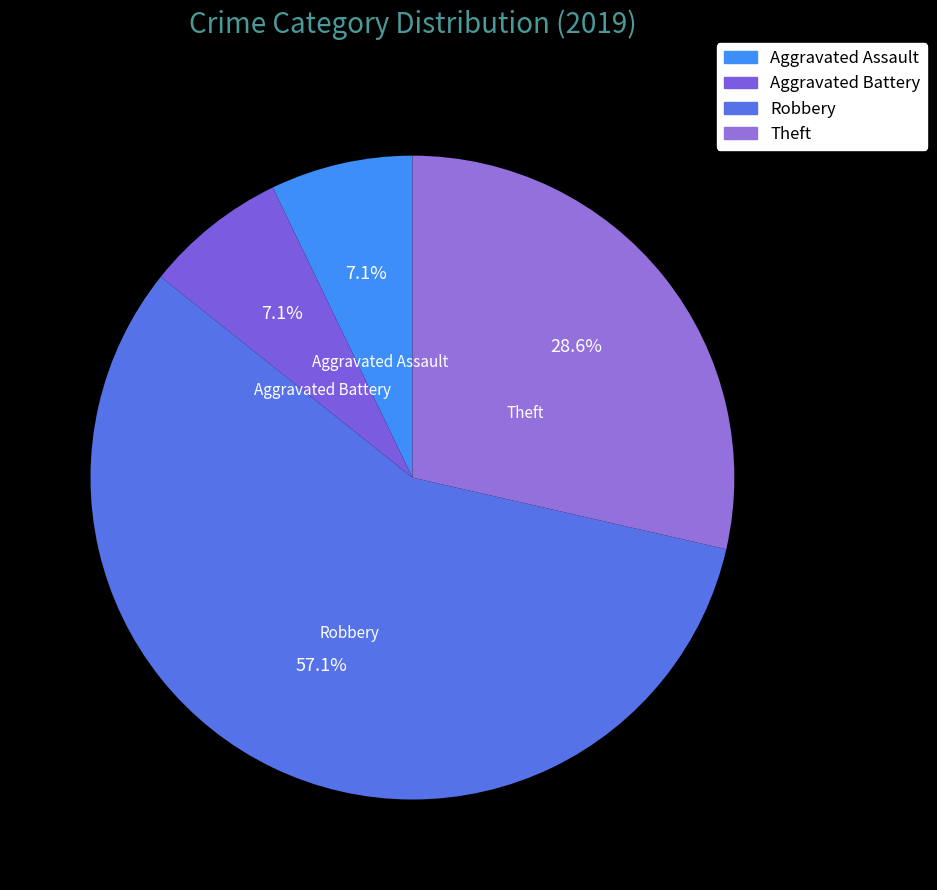

To the nearest percent, what is the combined percentage of Aggravated Assault and Robbery?

64%